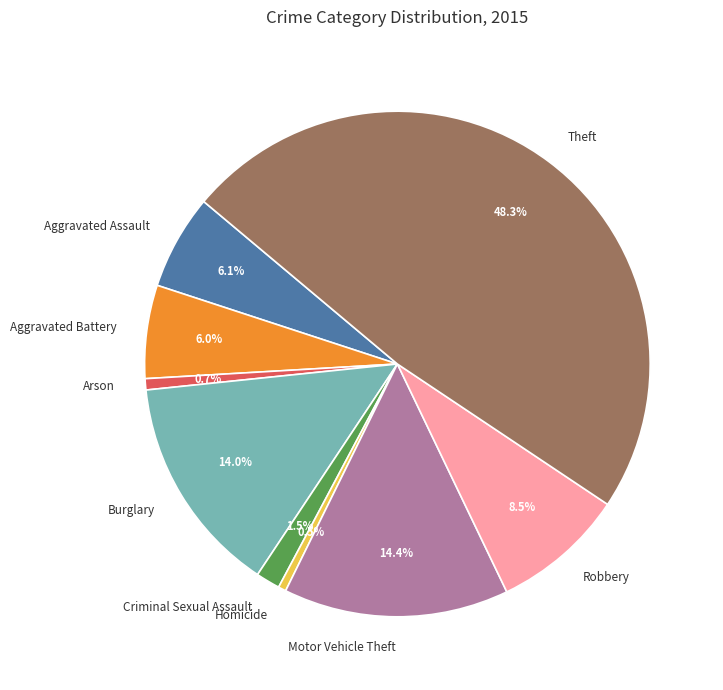

To the nearest percent, what portion does Aggravated Assault represent?

6%